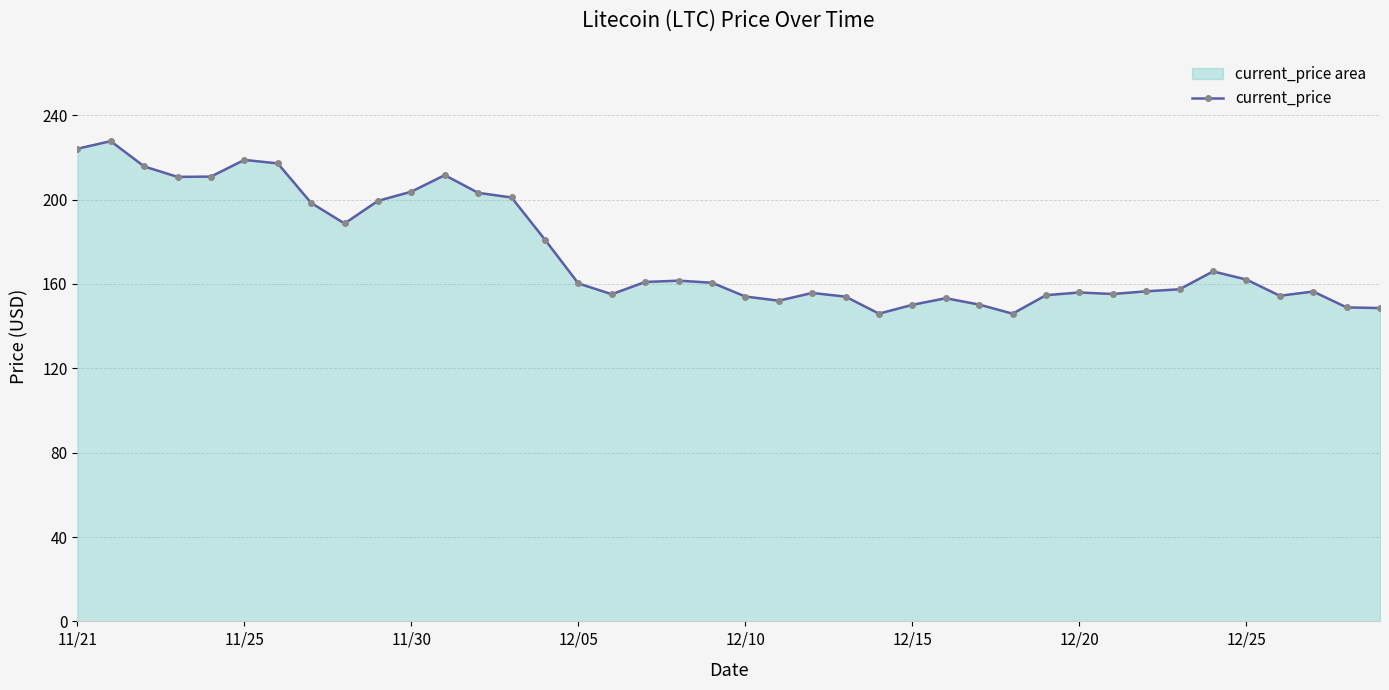

Reading left to right, extract all data points from this chart.

224.1	227.7	215.8	210.8	210.9	218.8	217.2	198.4	188.7	199.4	203.8	211.6	203.2	201.0	181.0	160.3	155.1	160.9	161.6	160.6	154.1	152.1	155.7	154.0	145.9	150.1	153.2	150.2	145.9	154.7	156.0	155.2	156.5	157.5	165.9	162.1	154.4	156.4	148.9	148.6